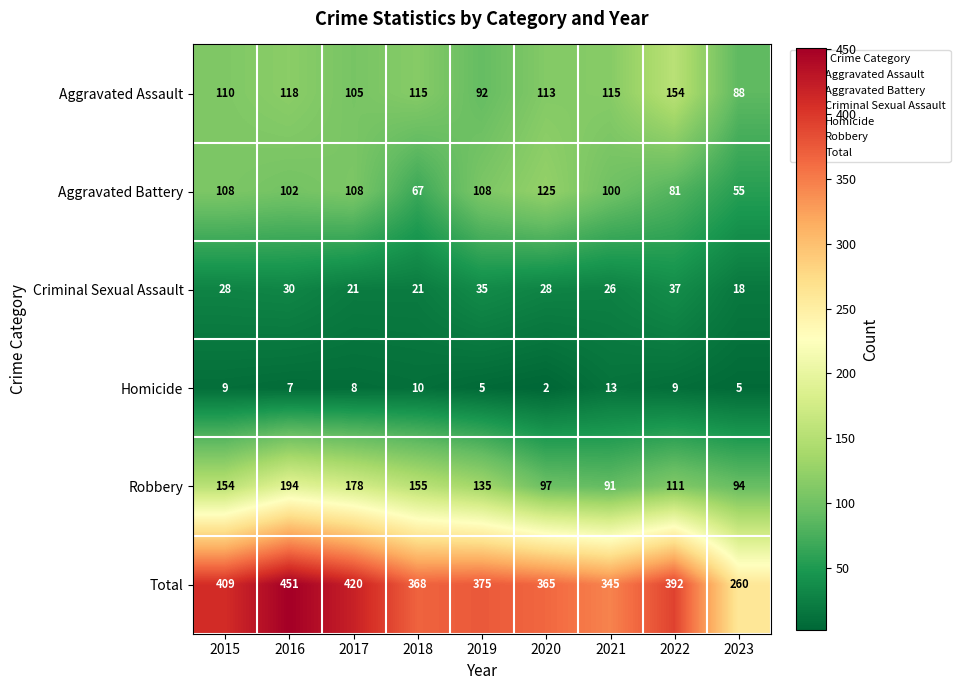

The value of Criminal Sexual Assault at 2022 is 37. True or false?

True